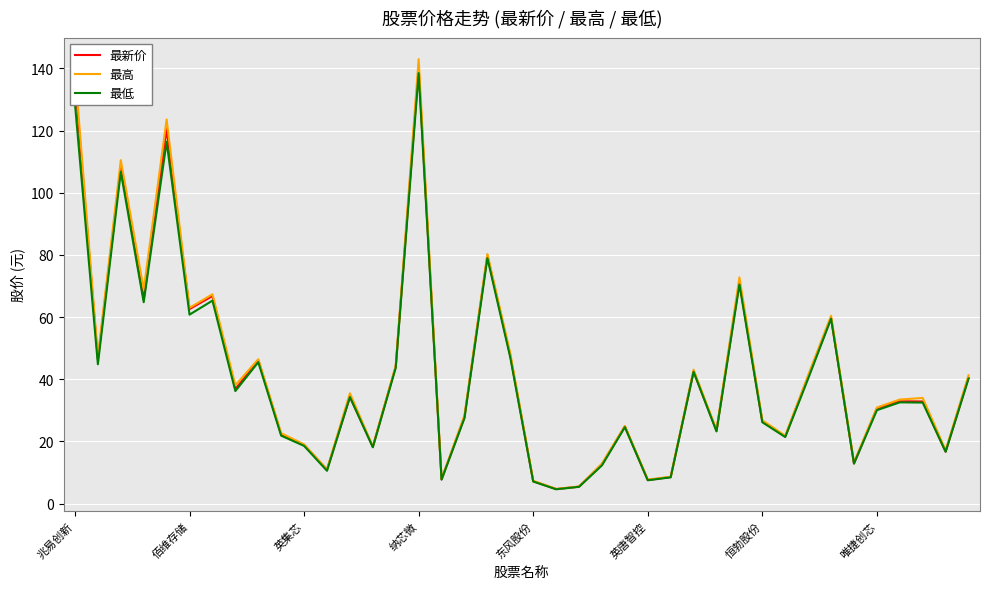

True or false: 最低 has more than 0 interior local peaks.

True